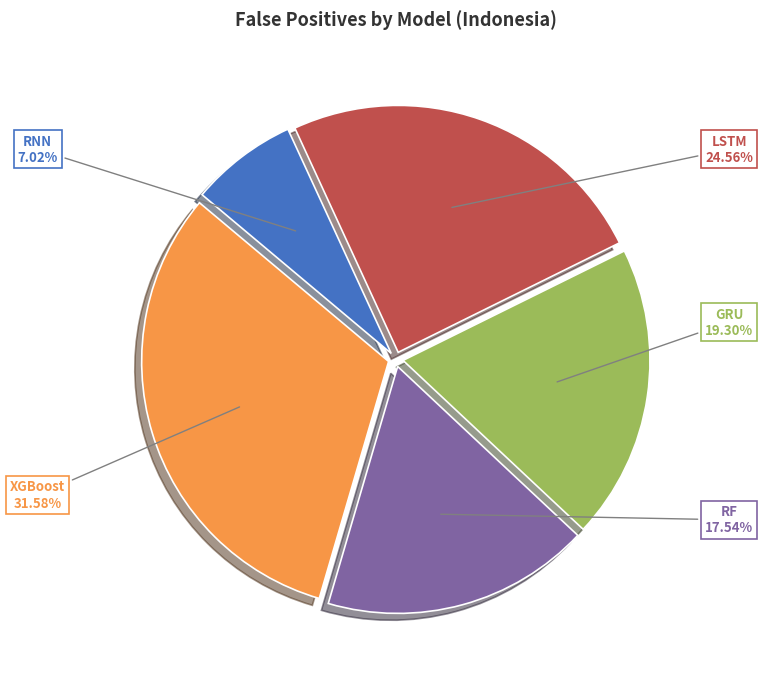

Does any single category account for the majority?

No